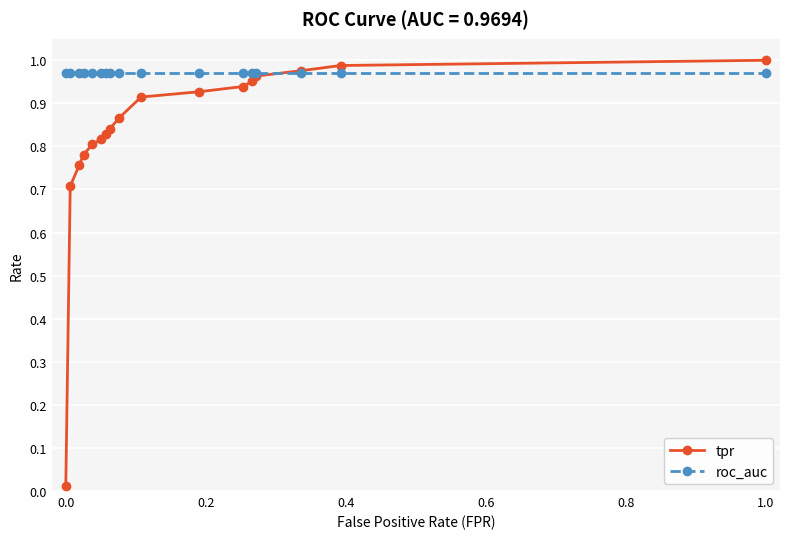

Which series has the largest range (max minus min)?

tpr